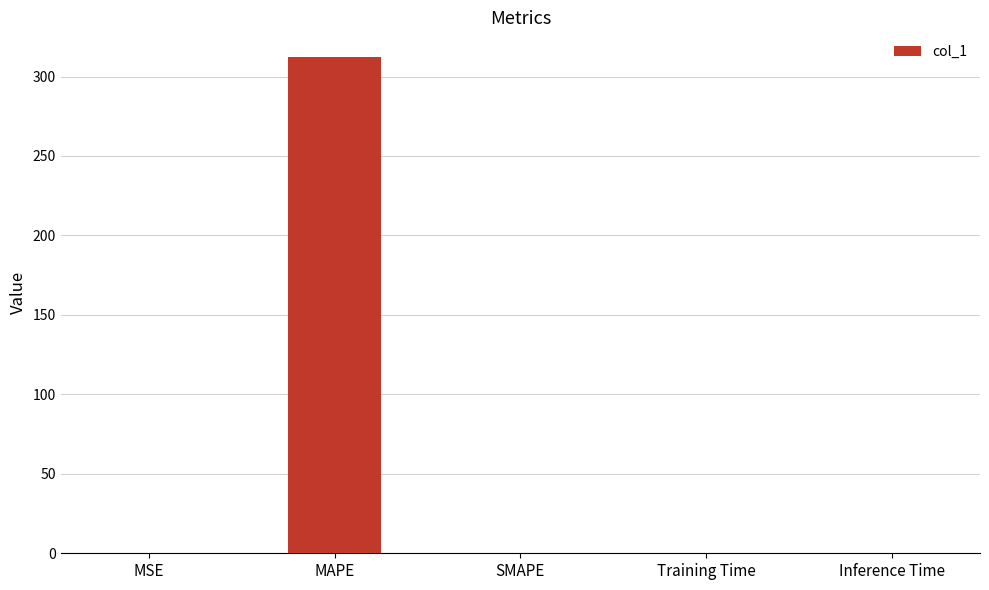

What is the sum of all values?

312.5